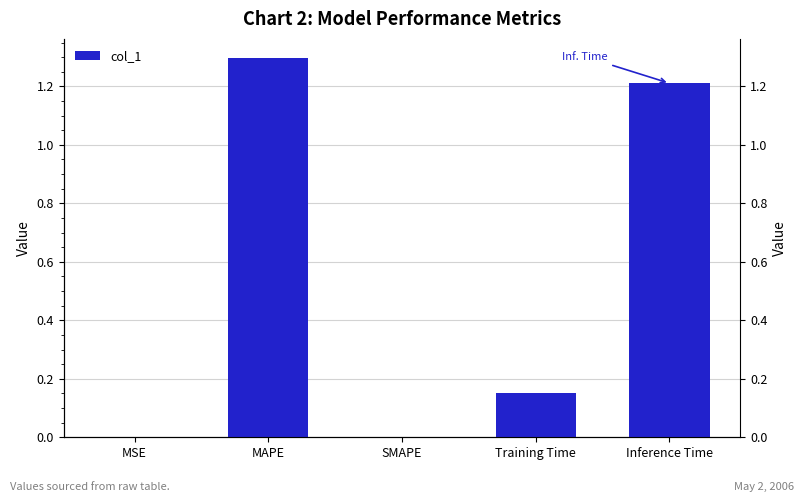

What position from the right is Inference Time?

1